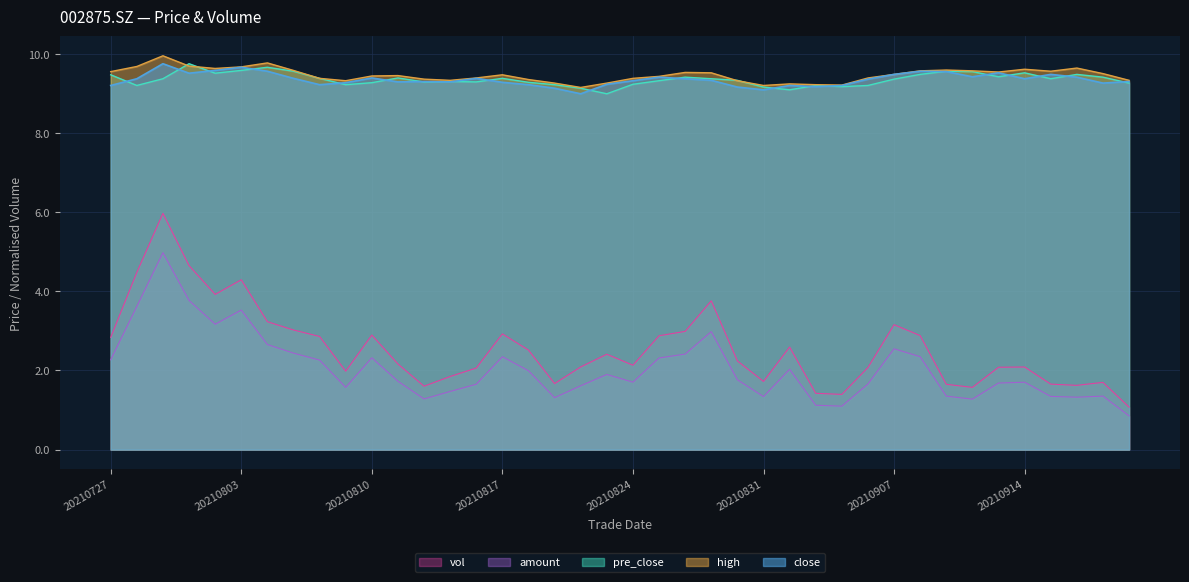

What are all the series names shown in the legend?

vol, amount, pre_close, high, close